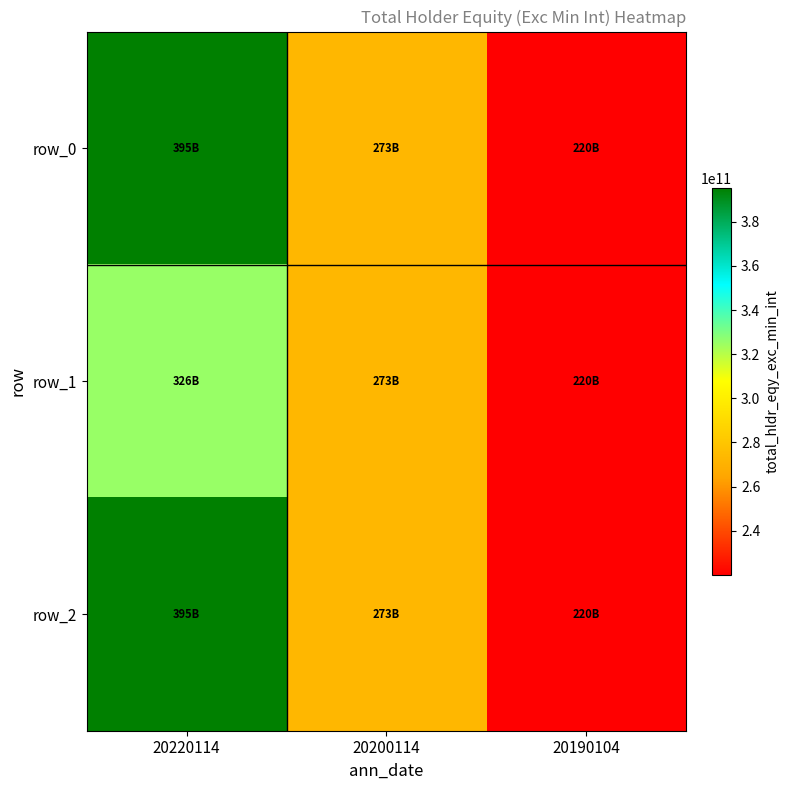

Reading left to right, extract all data points from this chart.

row_0: 20220114=395448000000	20200114=273035000000	20190104=220088000000
row_1: 20220114=325504000000	20200114=273035000000	20190104=220088000000
row_2: 20220114=395448000000	20200114=273035000000	20190104=220088000000